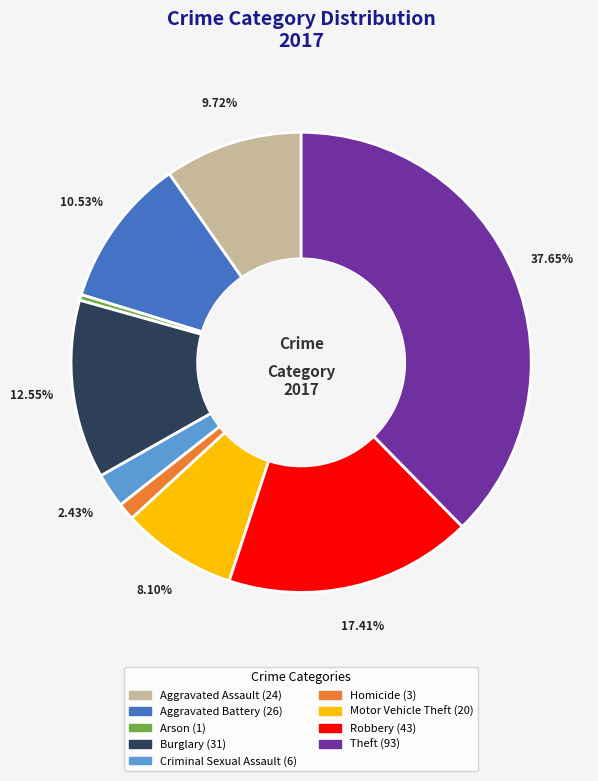

How many slices are in this pie chart?

9